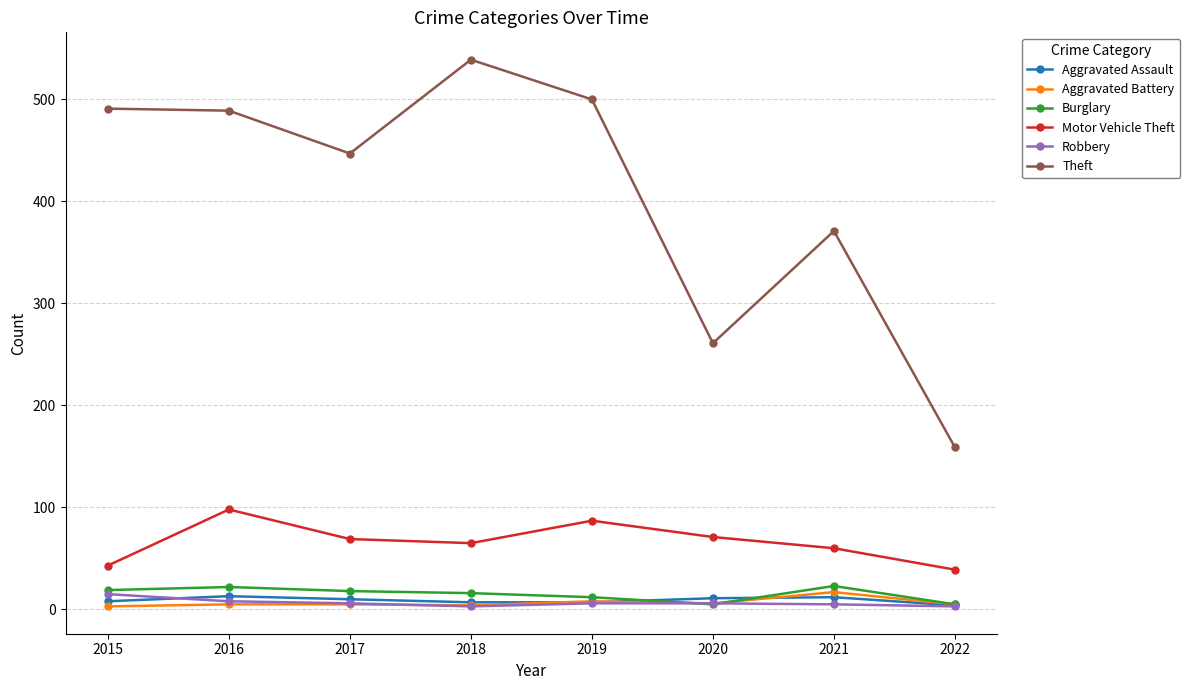

What is the value of the Theft point at the 6th from the left?

261